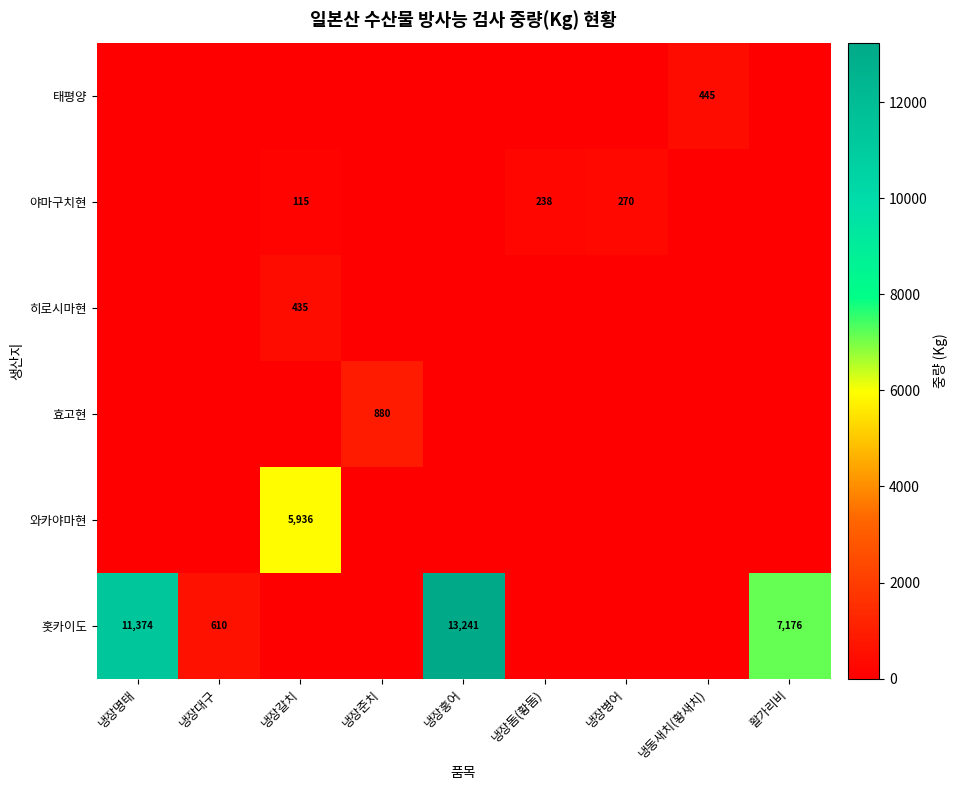

At how many categories does at least one series exceed 1222?

4